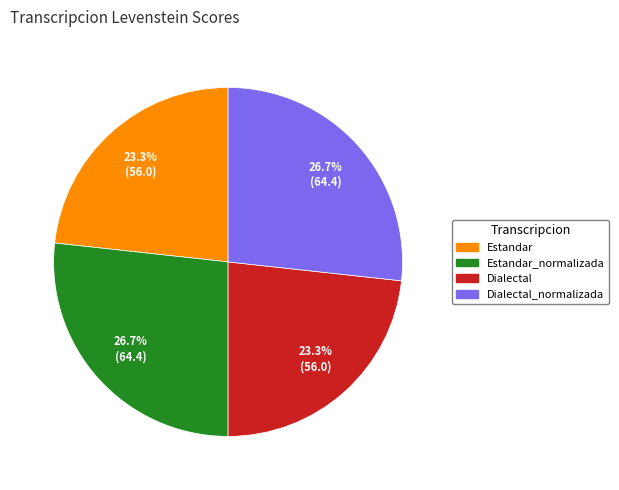

Is there a majority slice in this chart?

No